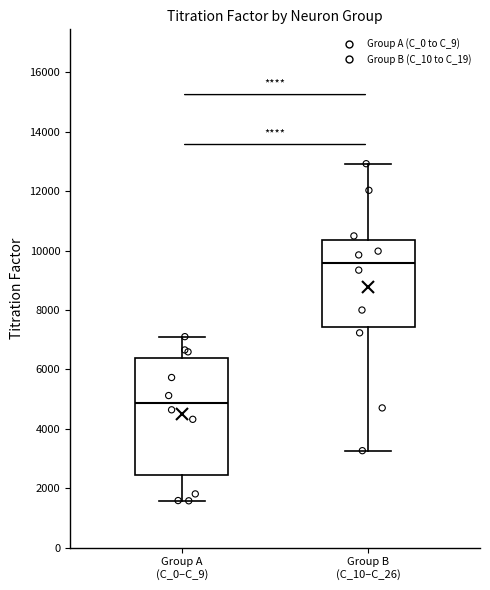

Reading left to right, transcribe this box plot: for each box, give where its median line is, the range the box spans, and where its two whiskers end, as read against the y-axis. The values are not printed on the chart, so give them approximately, as read against the axis.

Group A (C_0–C_9): median 4800, box 2400 to 6400, whiskers 1600 to 7200
Group B (C_10–C_26): median 9600, box 7400 to 10400, whiskers 3200 to 13000